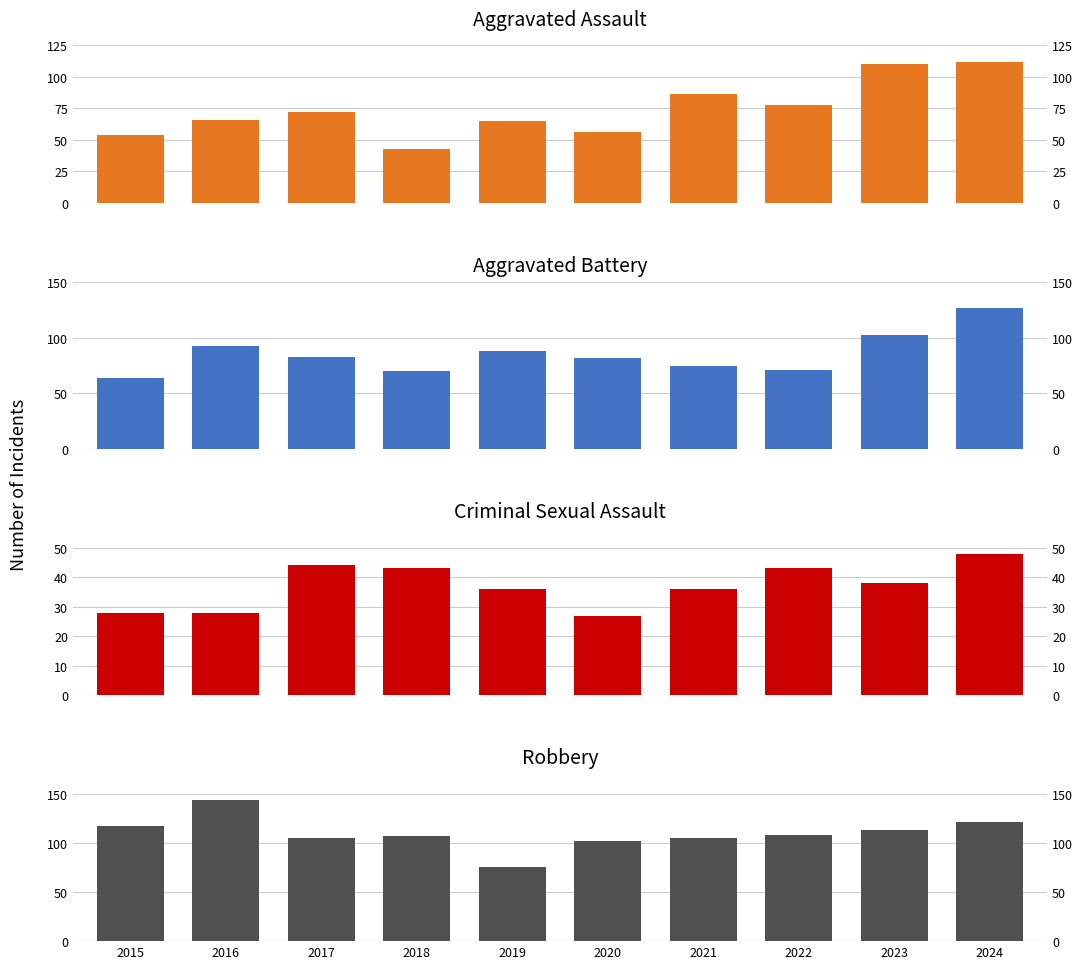

What is the difference between the maximum and minimum values in the Aggravated Assault series?

69